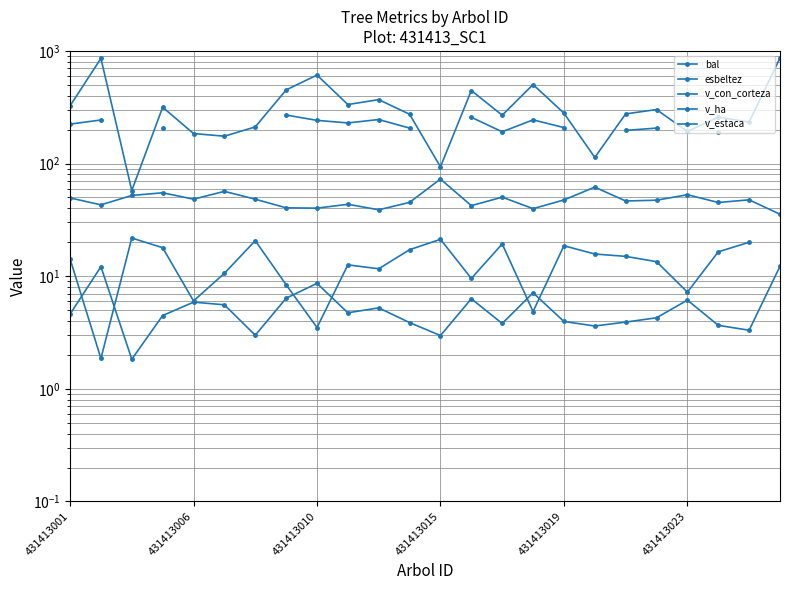

How many interior local peaks does the bal series have?

6